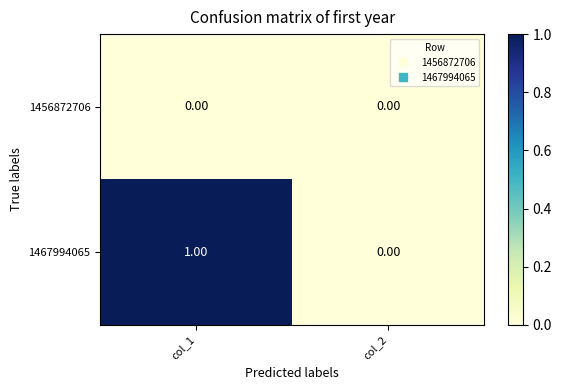

Rank the series by their average value, from highest to lowest.

1467994065, 1456872706